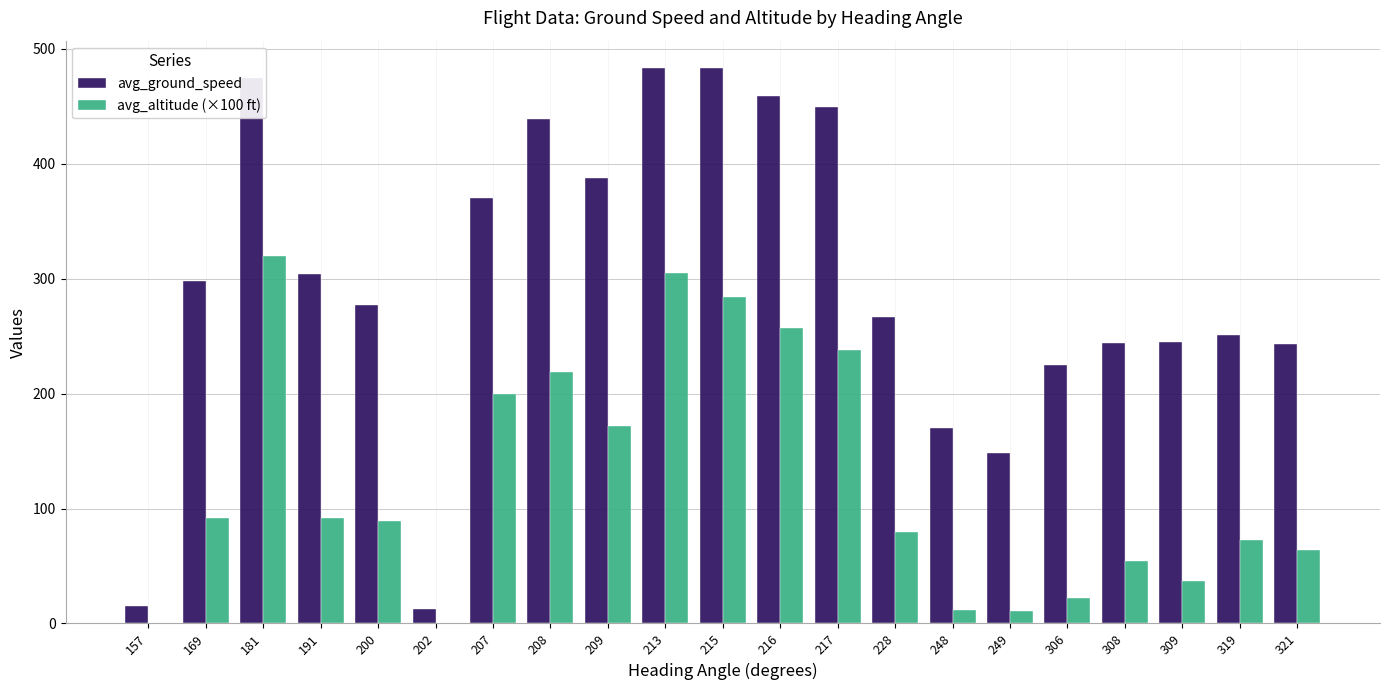

Read the avg_ground_speed value at 216.

459